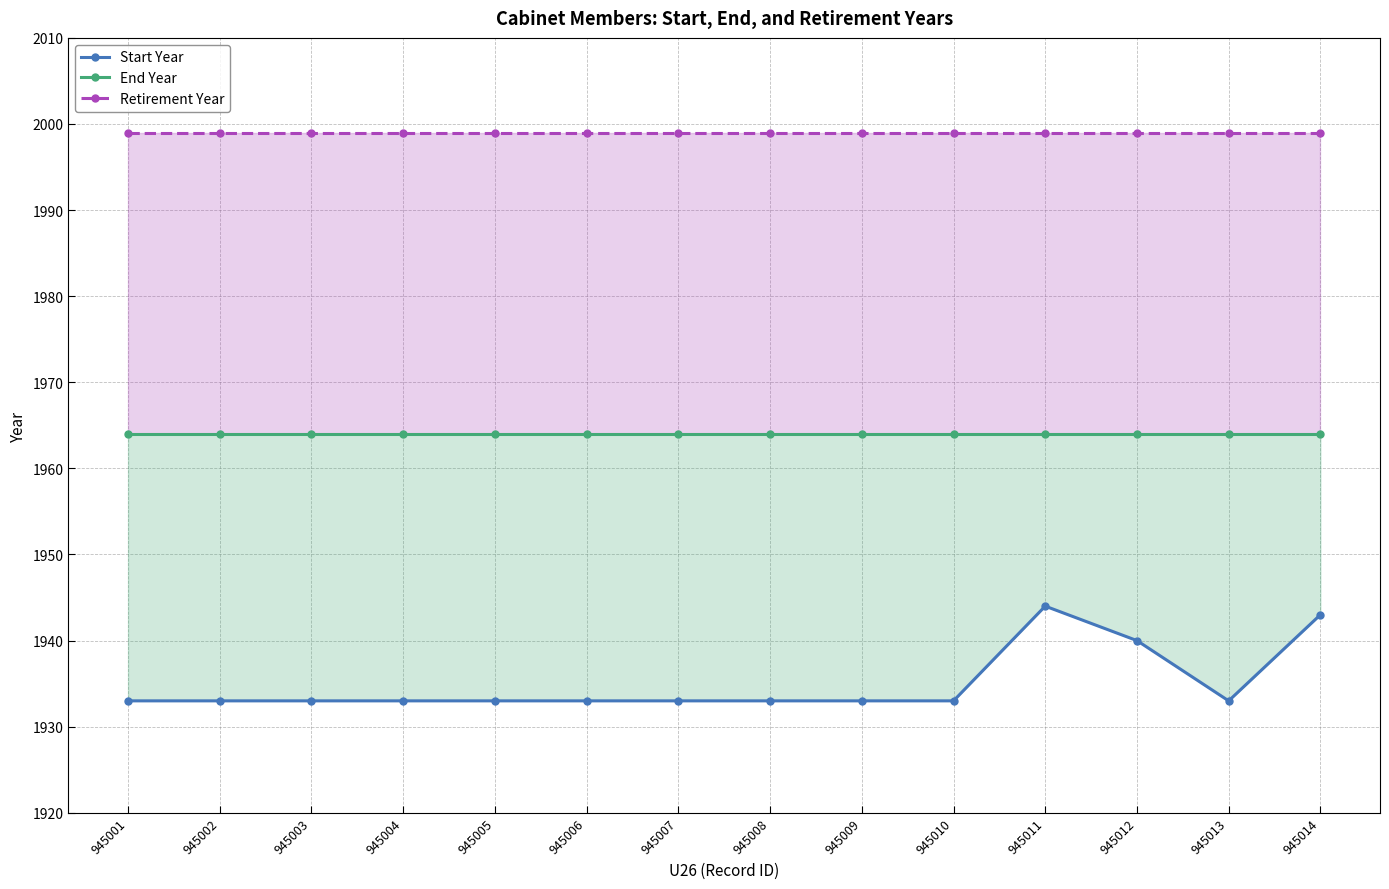

At 945003, list the series in order from largest to smallest.

Retirement Year, End Year, Start Year